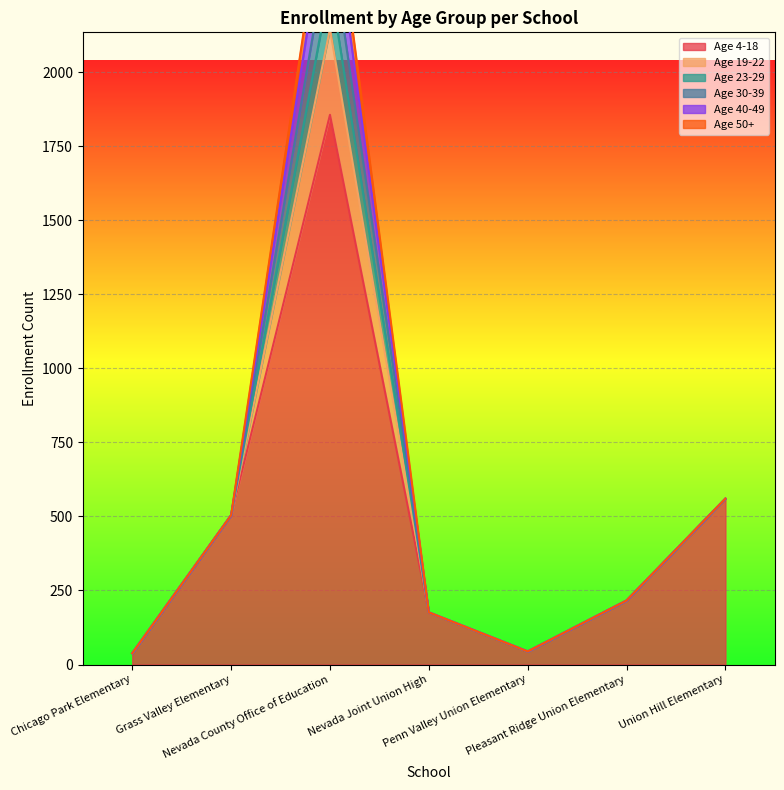

Between Chicago Park Elementary and Pleasant Ridge Union Elementary, which series saw the biggest shift?

Age 4-18